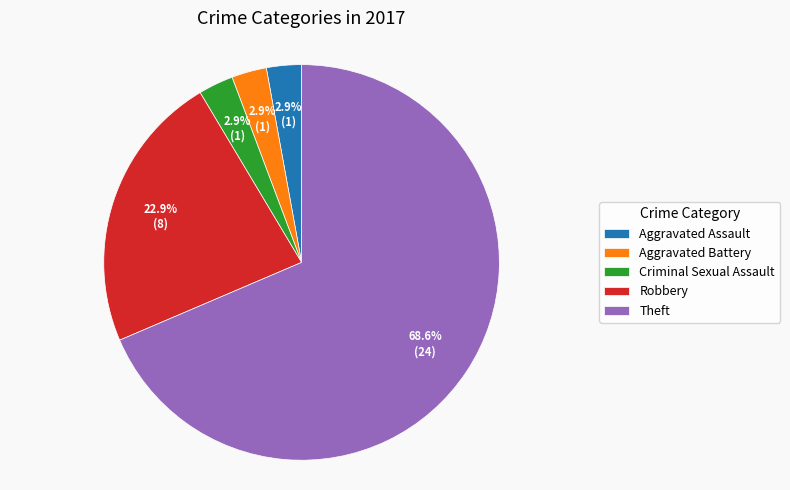

What portion of the pie excludes Criminal Sexual Assault?

97.1%